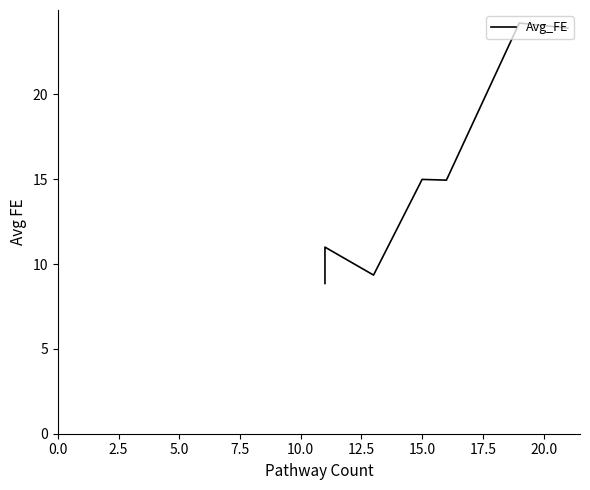

What is the difference between the maximum and minimum values?

15.3